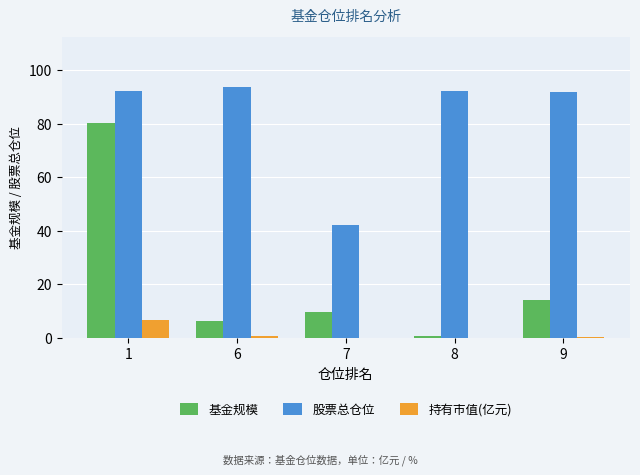

Which series changed the most between 1 and 7?

基金规模